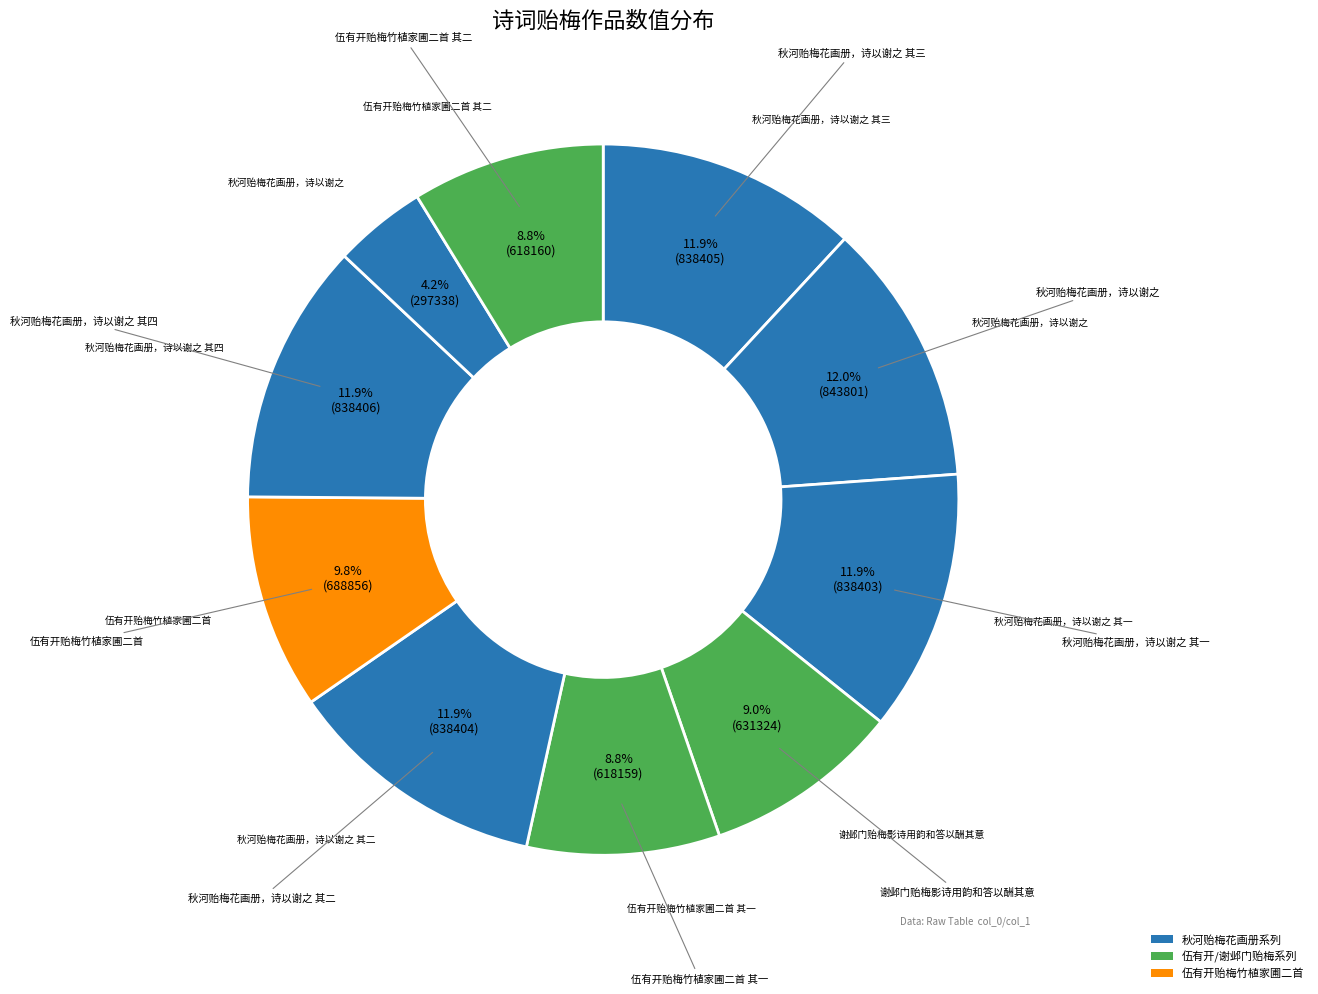

How many slices are in this pie chart?

10